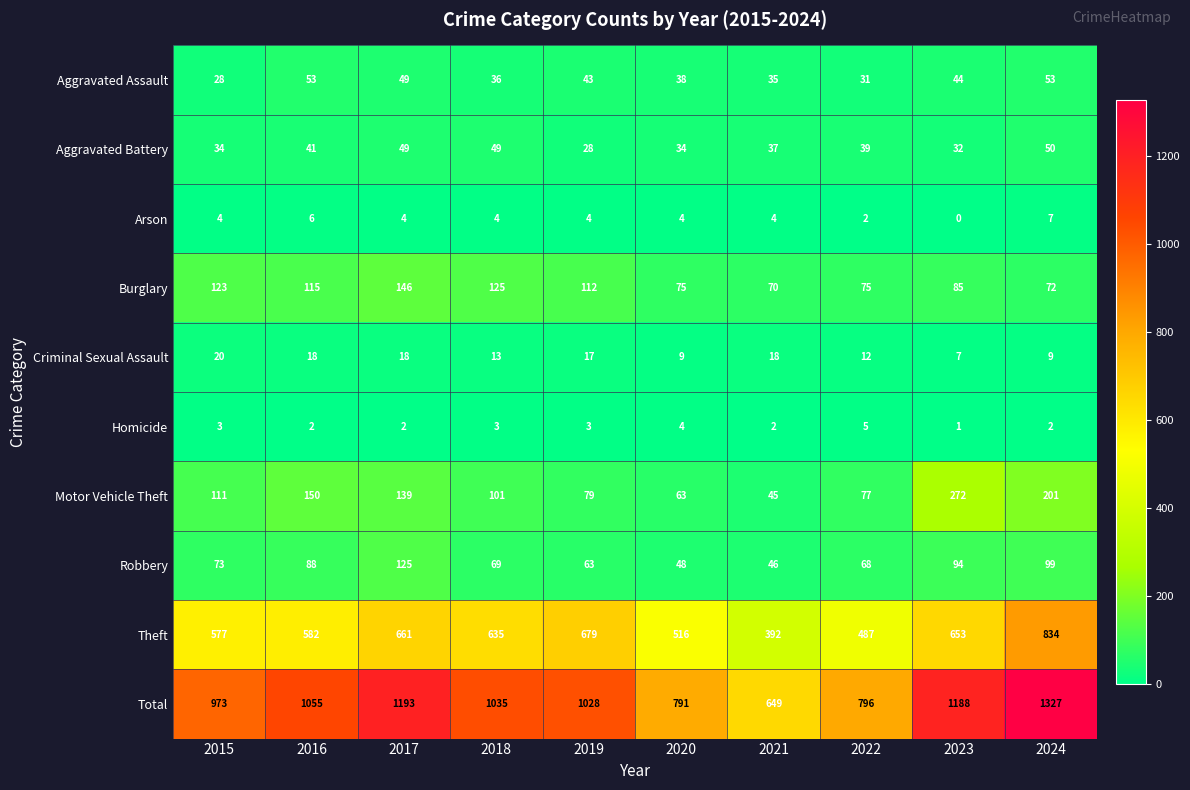

What is the difference between the highest and lowest values at 2016?

1053